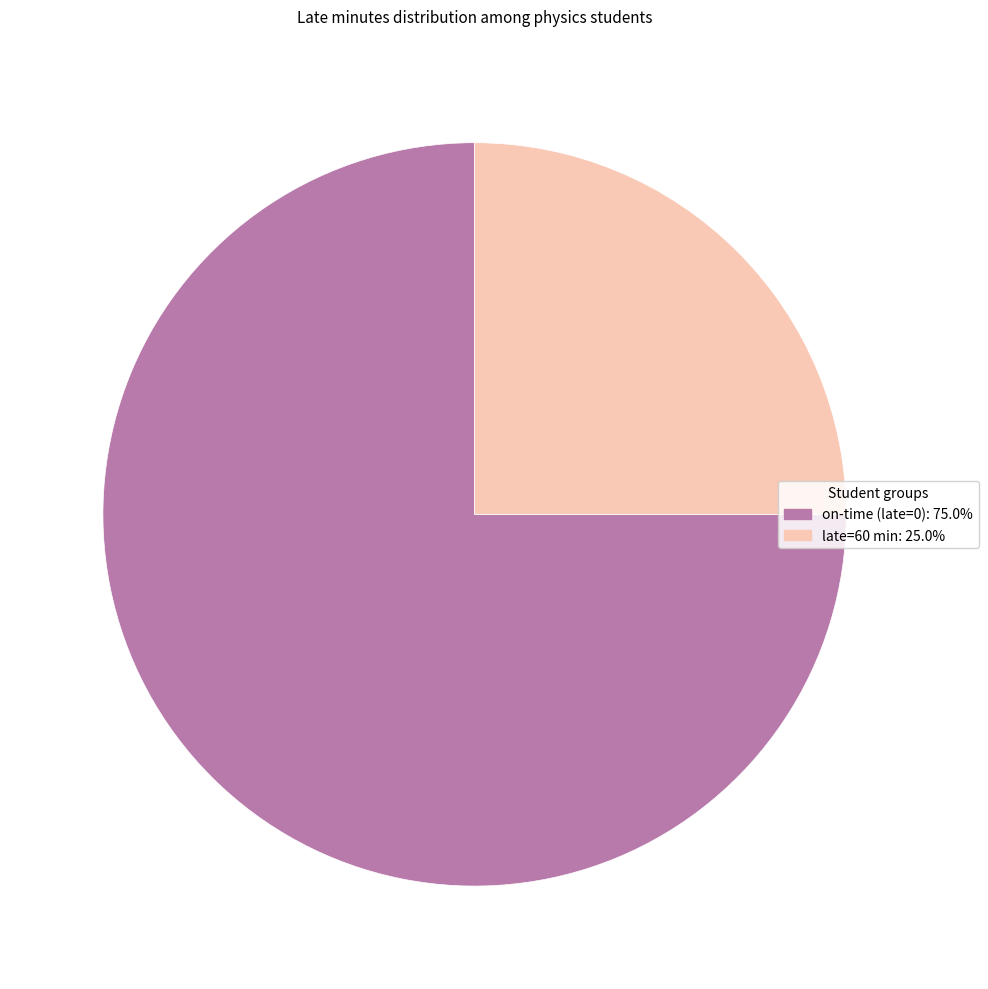

Count the number of slices in the pie.

2